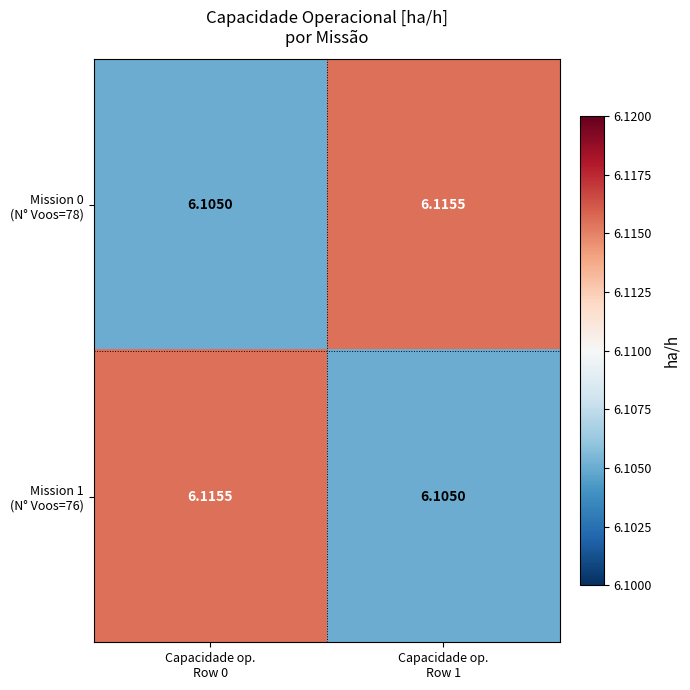

How many distinct data groups are displayed?

2